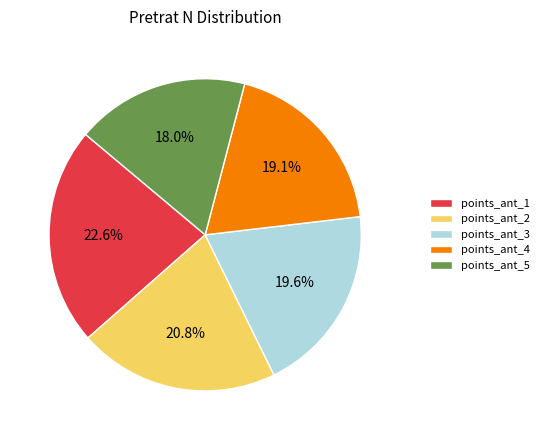

Approximately how many times larger is the value at points_ant_5 compared to points_ant_4?

0.9